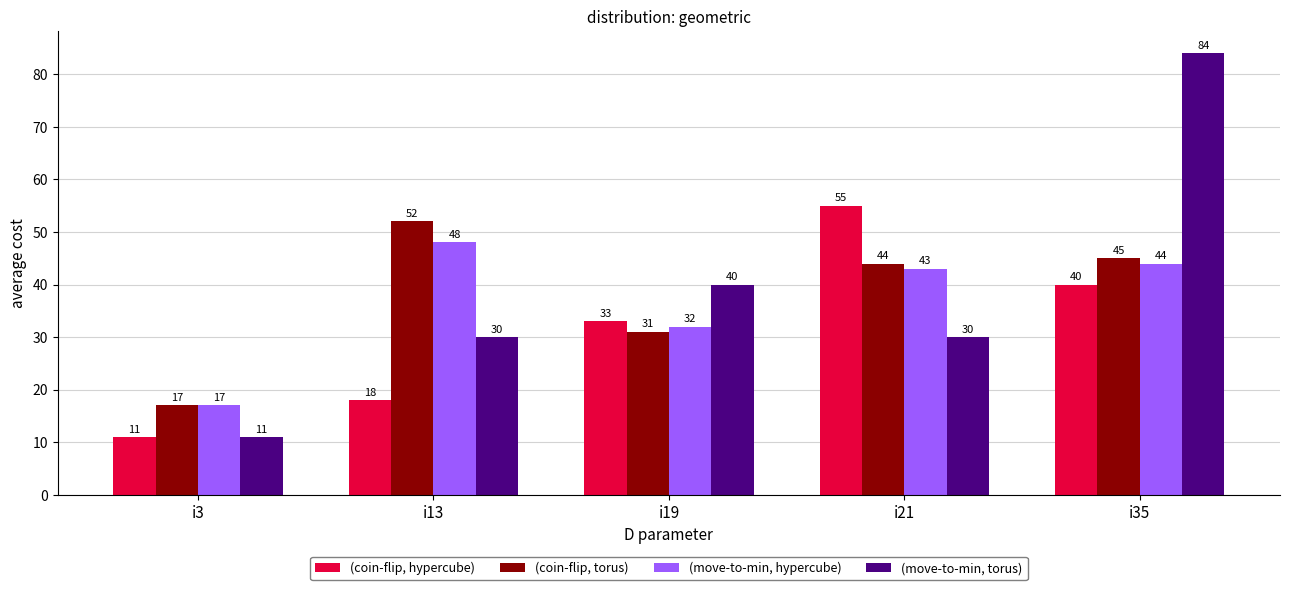

Rank the categories by (coin-flip, torus) value from lowest to highest.

i3, i19, i21, i35, i13